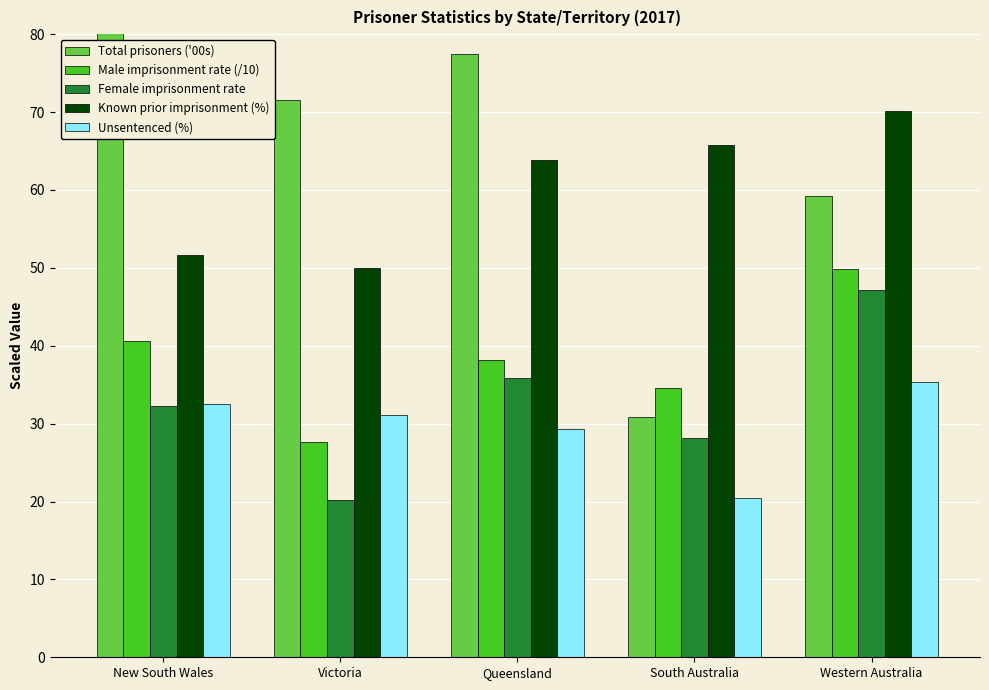

What are all the series names shown in the legend?

Total prisoners ('00s), Male imprisonment rate (/10), Female imprisonment rate, Known prior imprisonment (%), Unsentenced (%)